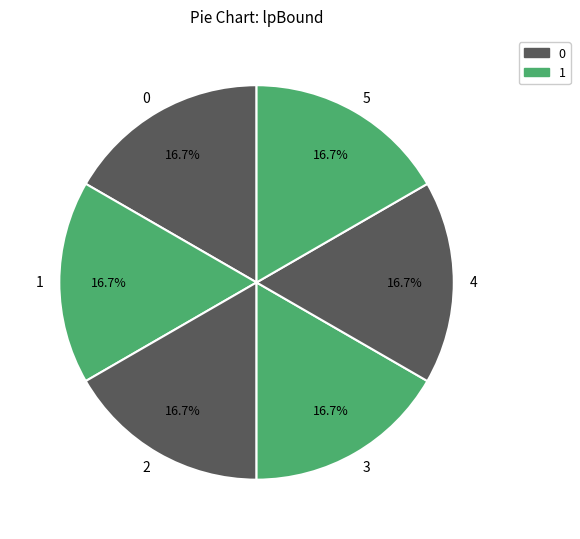

Do 2 and 0 together represent more than half of the pie?

No